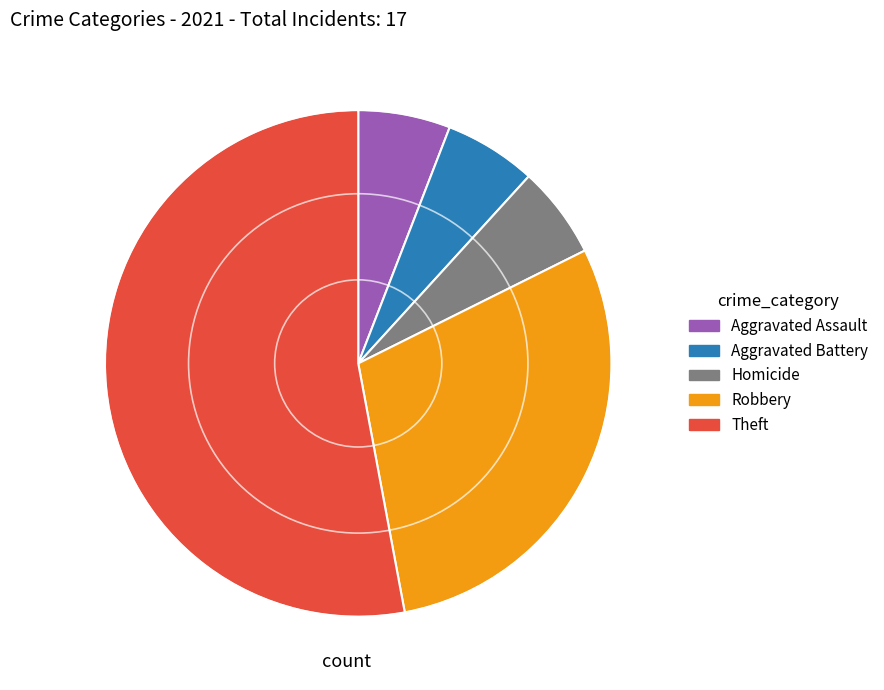

How many slices are in this pie chart?

5